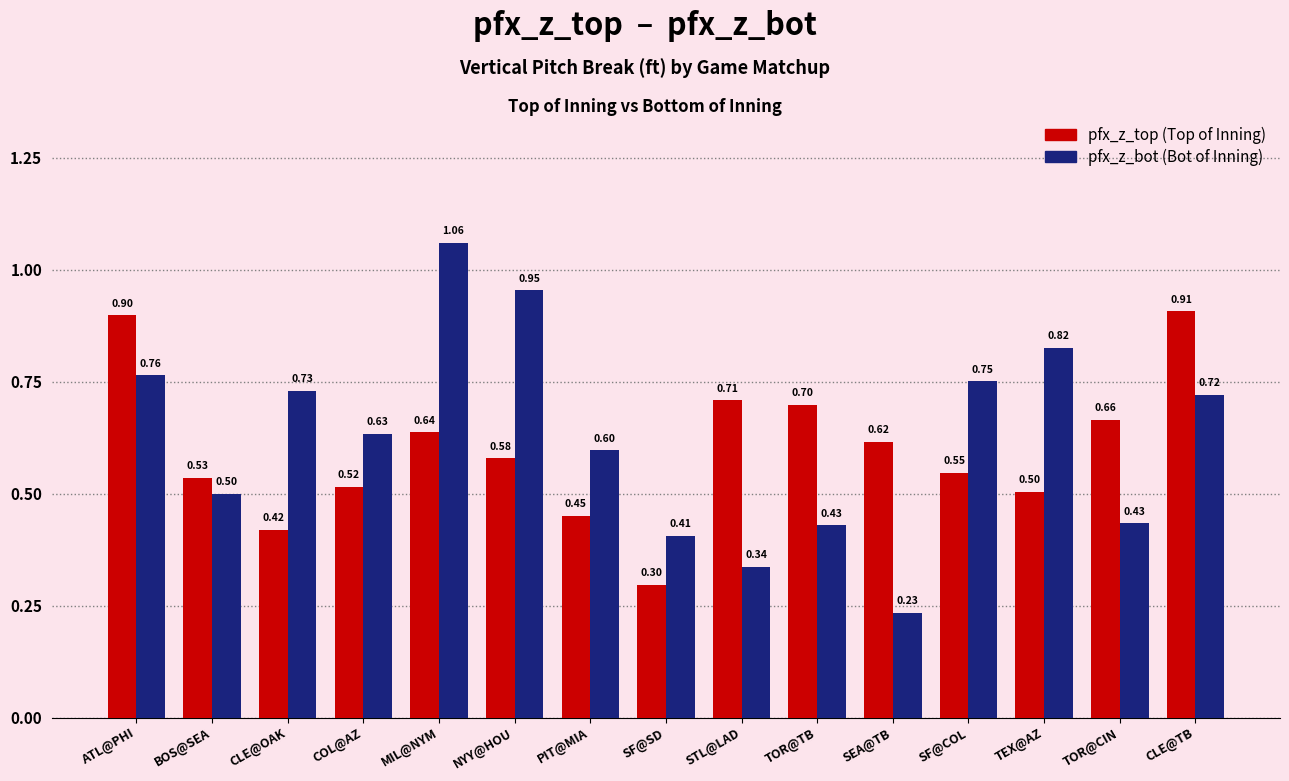

At which category is the sum across all series the highest?

MIL@NYM